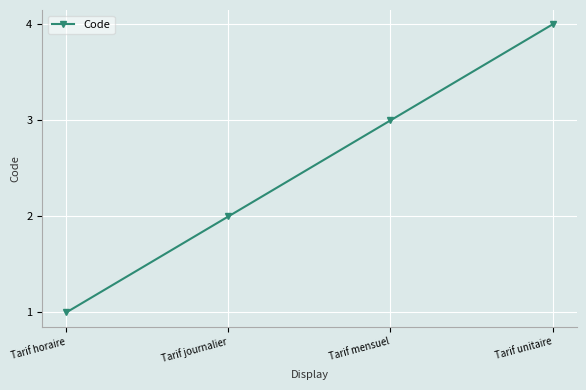

What is the change in value from Tarif horaire to Tarif unitaire?

+3